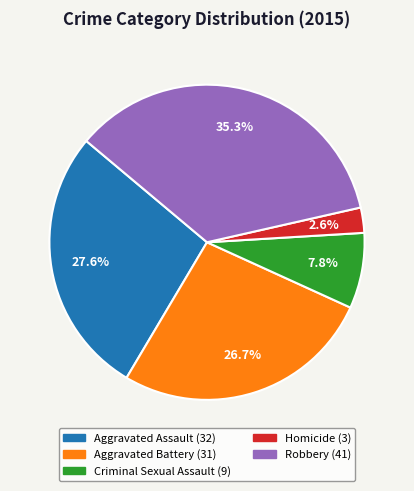

What percentage do Robbery and Homicide together represent?

37.9%